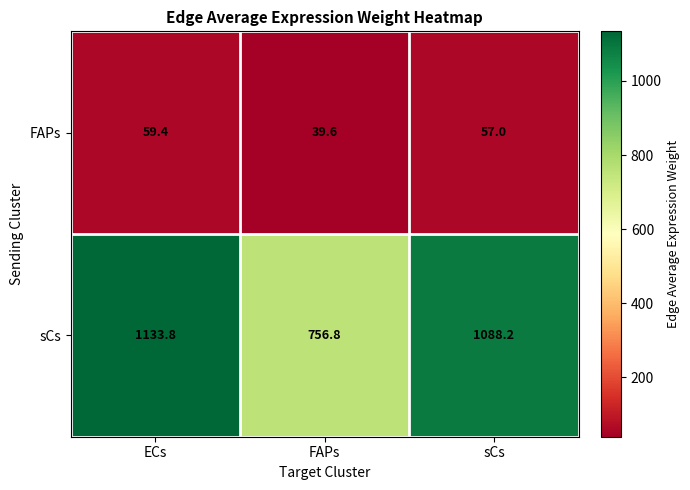

Which series changed the most between ECs and sCs?

sCs